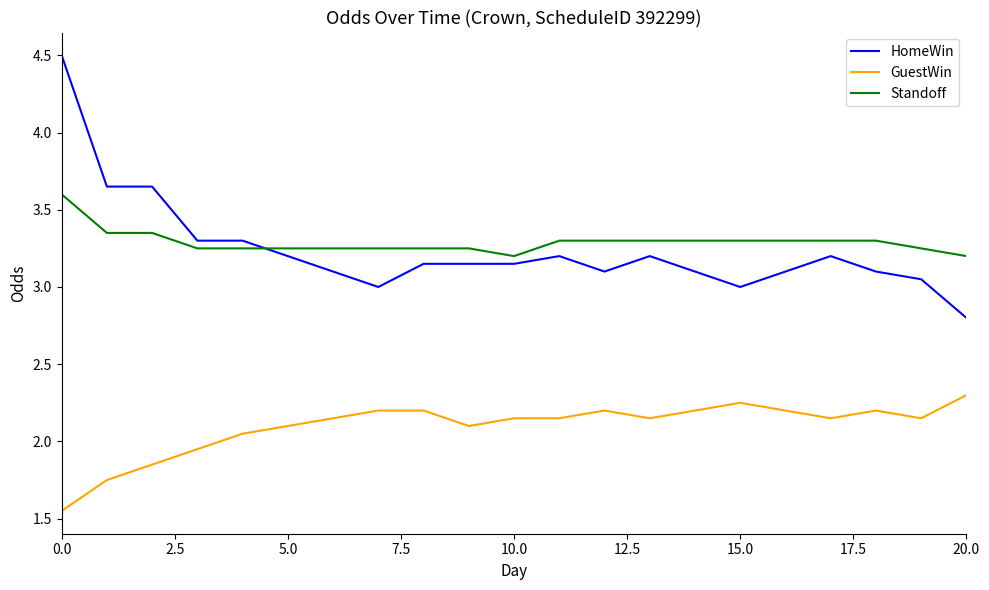

Count the number of data series in this chart.

3